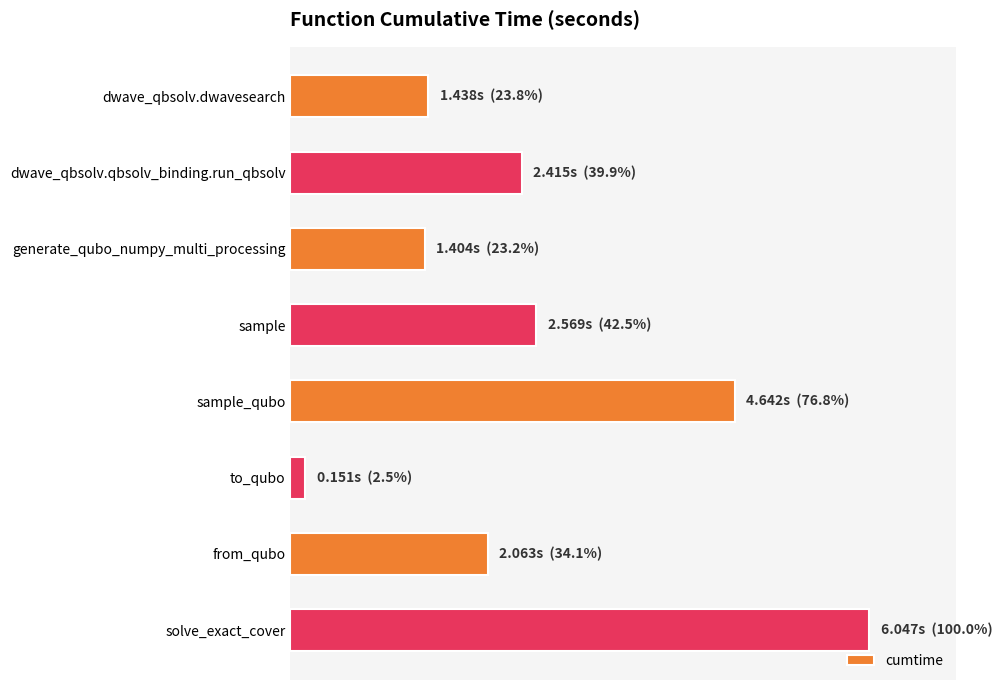

Rank the categories by value from highest to lowest.

solve_exact_cover, sample_qubo, sample, dwave_qbsolv.qbsolv_binding.run_qbsolv, from_qubo, dwave_qbsolv.dwavesearch, generate_qubo_numpy_multi_processing, to_qubo